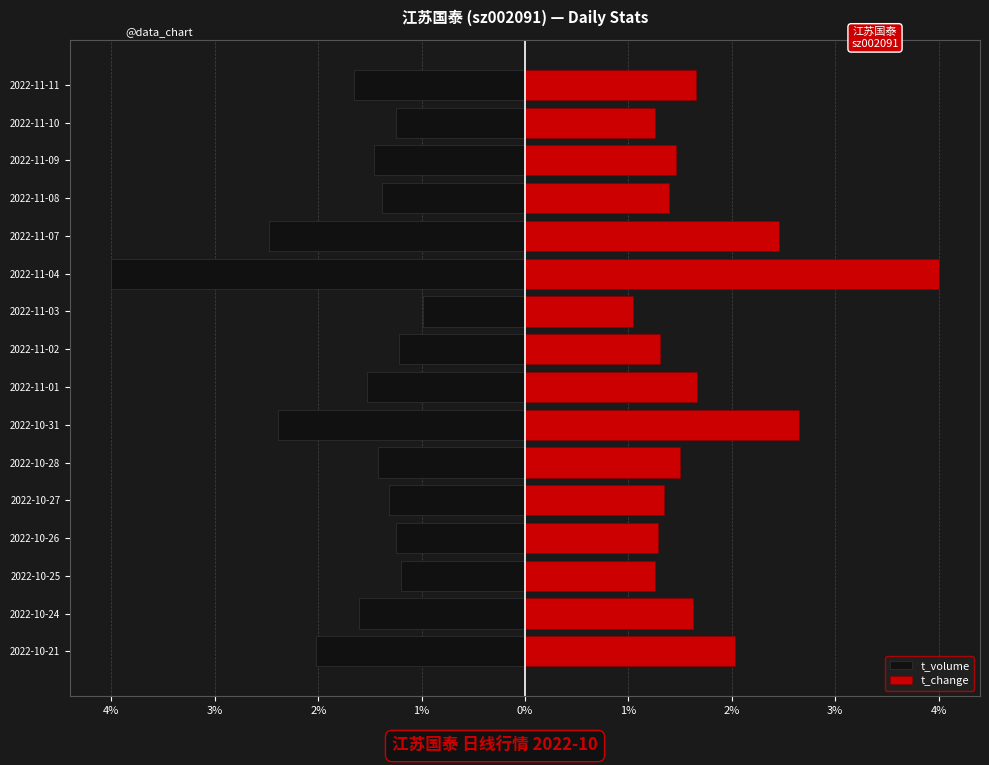

What is the greatest value displayed?

4.0